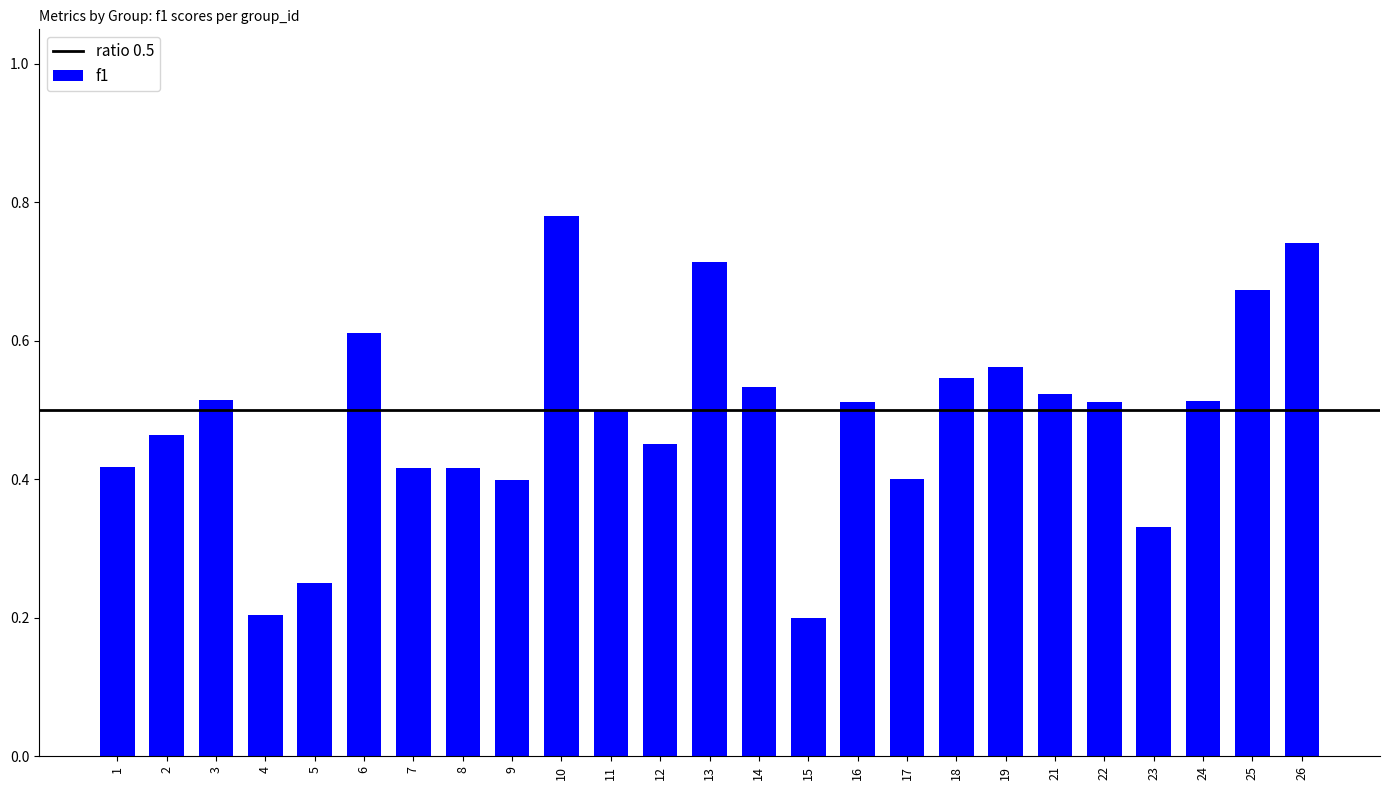

Is it true that the value at 24 is 0.3?

False